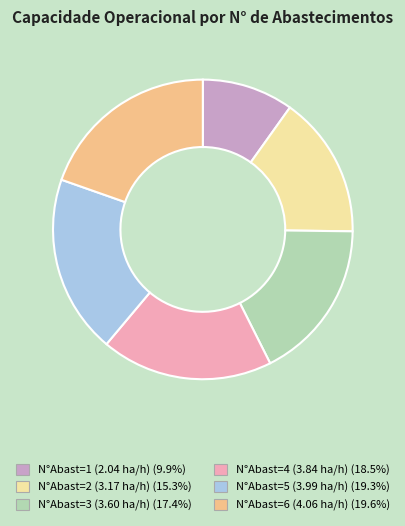

Does any single category account for the majority?

No